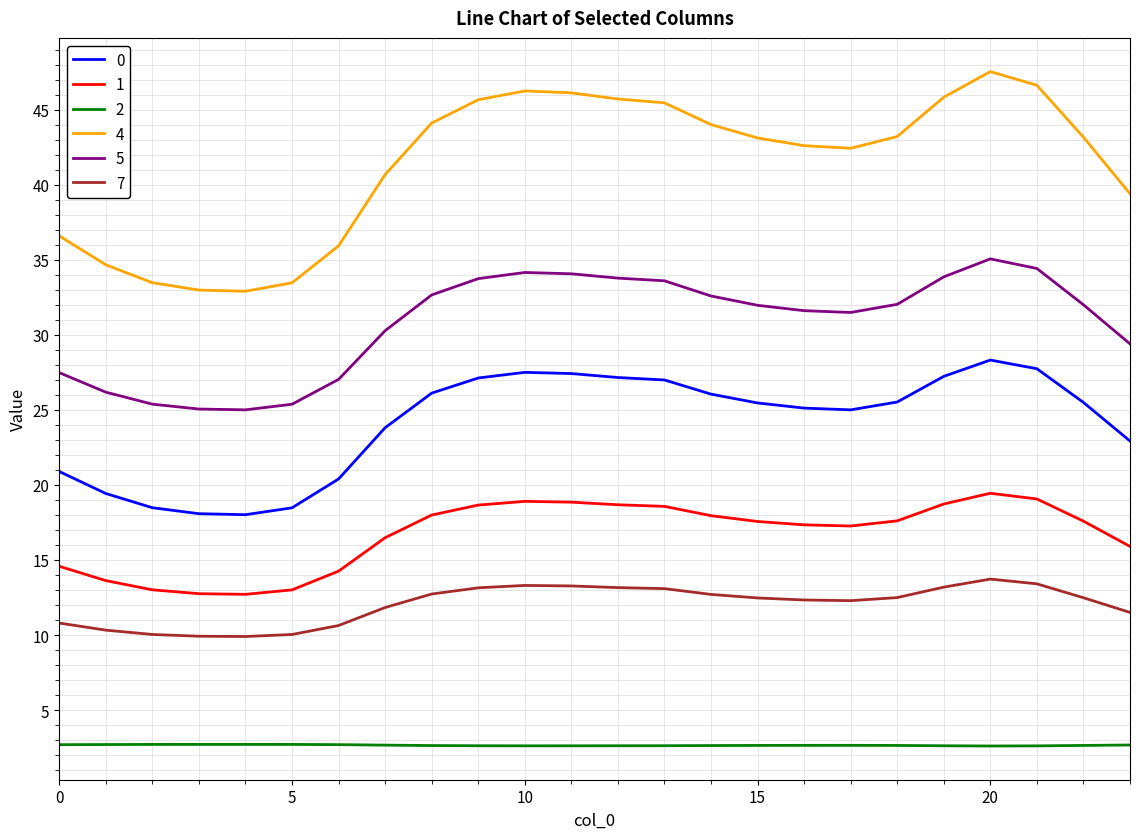

What is the maximum value for 2?

2.7